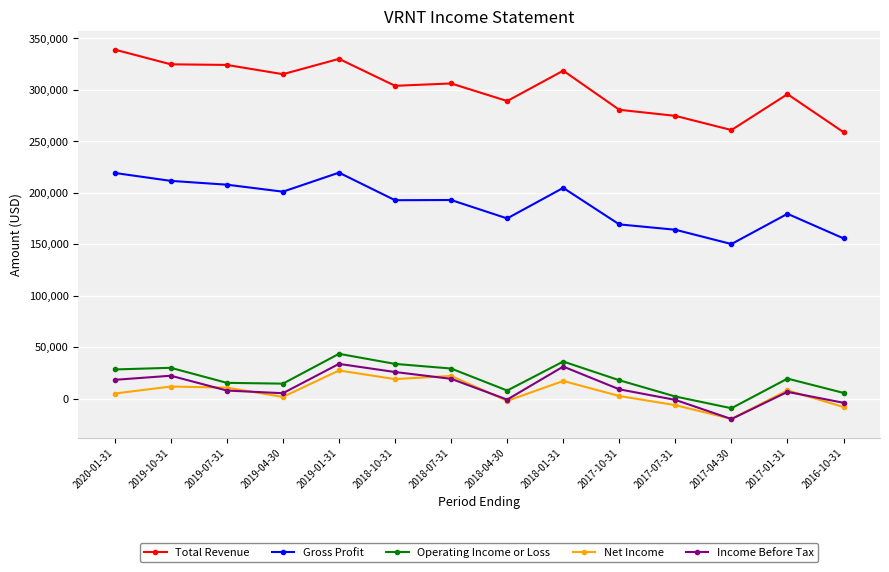

What position from the left is 2017-07-31?

11